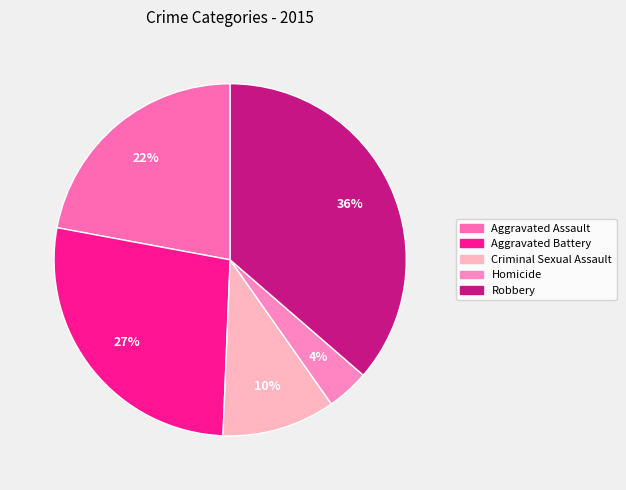

To the nearest percent, what percentage of the pie is Aggravated Assault?

22%